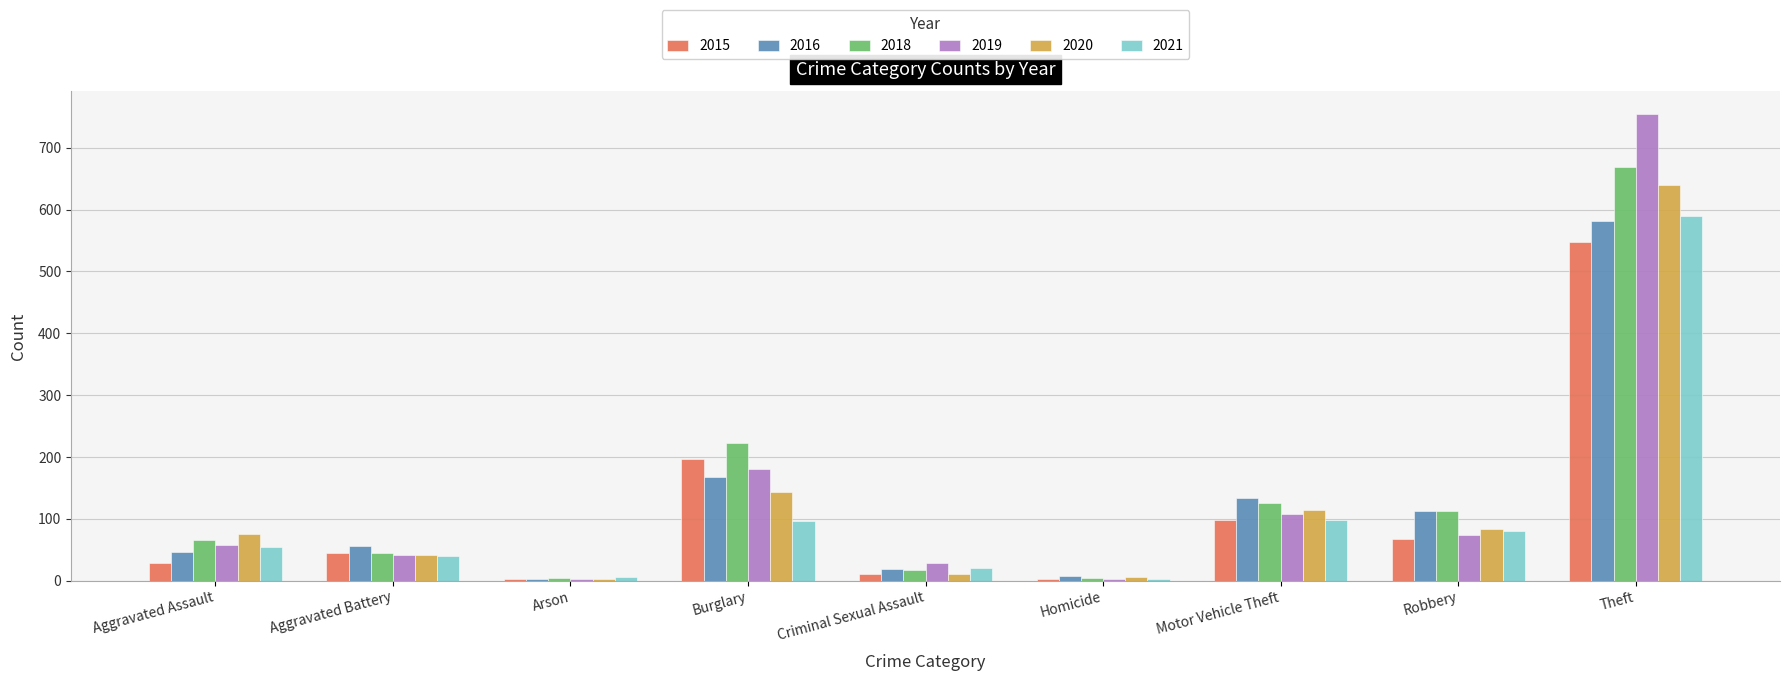

What is the highest value of the 2015 series?

548